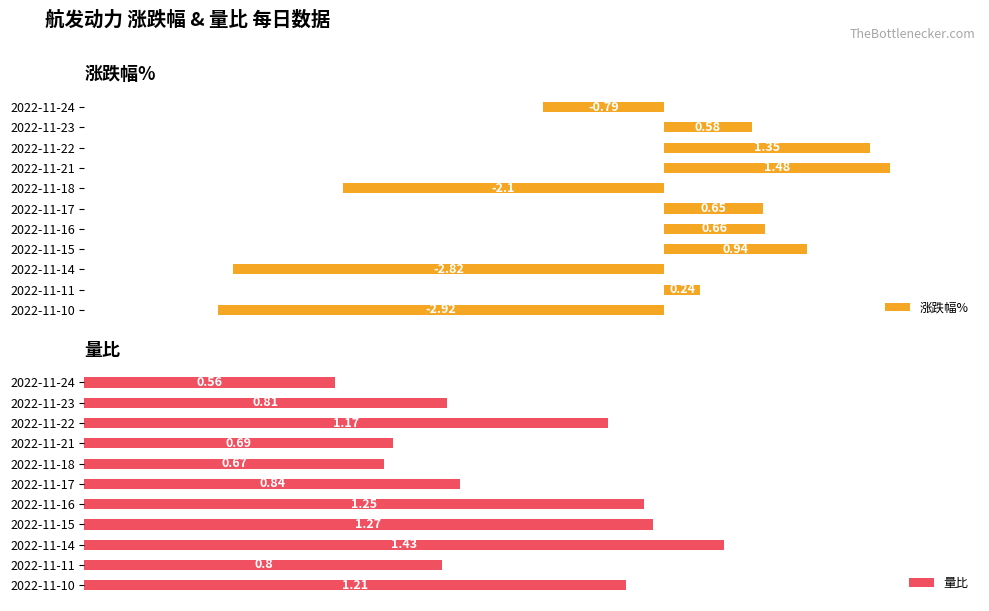

Is it true that 量比 equals 0.7 at 2022-11-15?

False